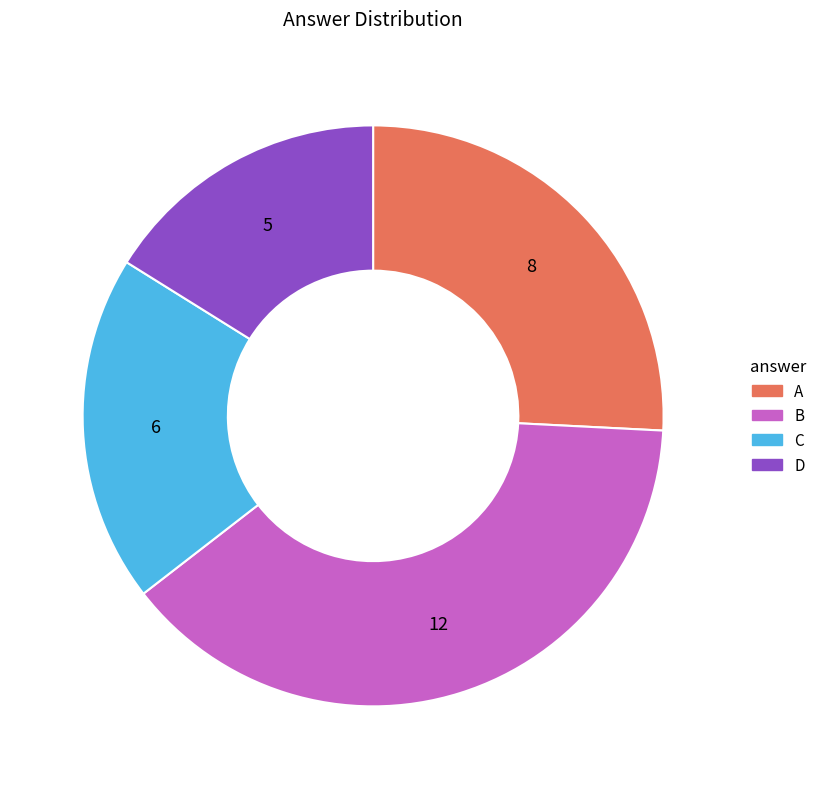

Rank the categories by value from lowest to highest.

D, C, A, B